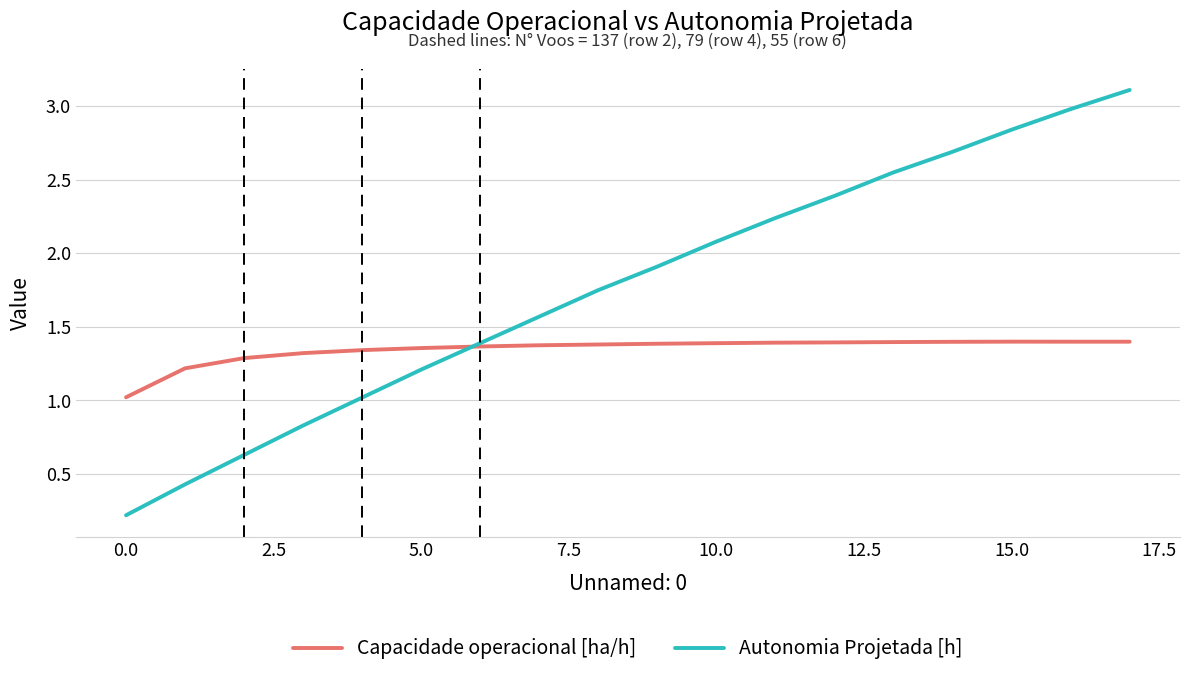

How many lines are shown in the chart?

2